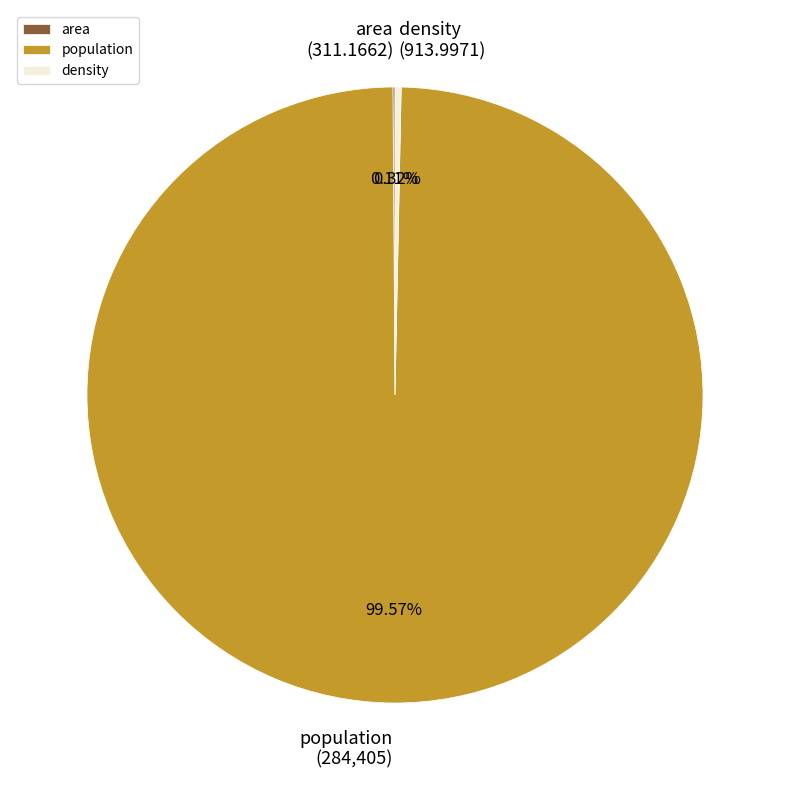

Which category accounts for the majority?

population